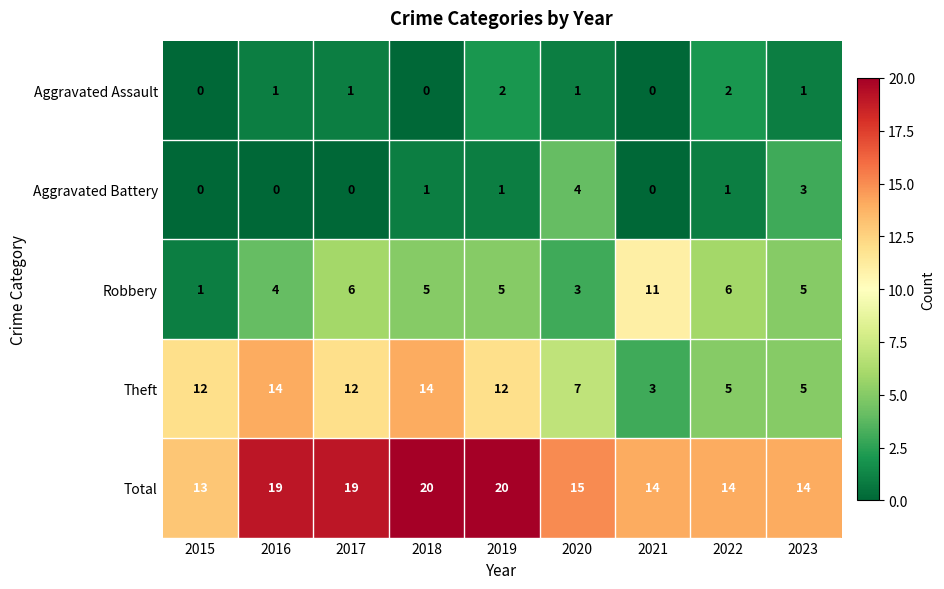

At which label does Robbery first exceed 5?

2017